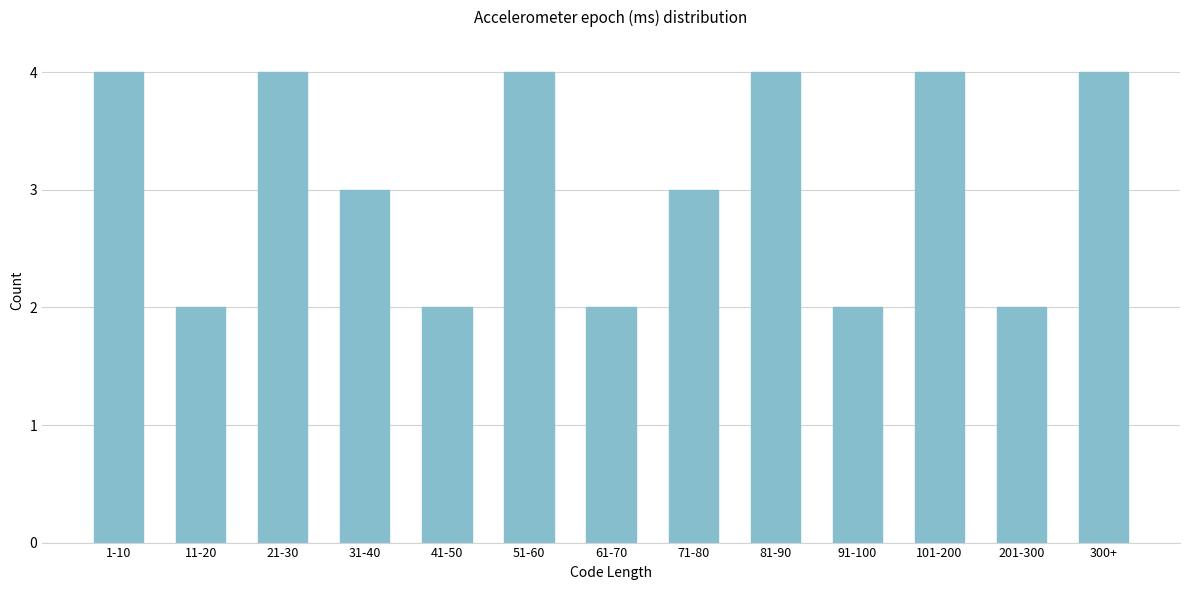

Reading left to right, transcribe all the data shown in this chart.

4	2	4	3	2	4	2	3	4	2	4	2	4